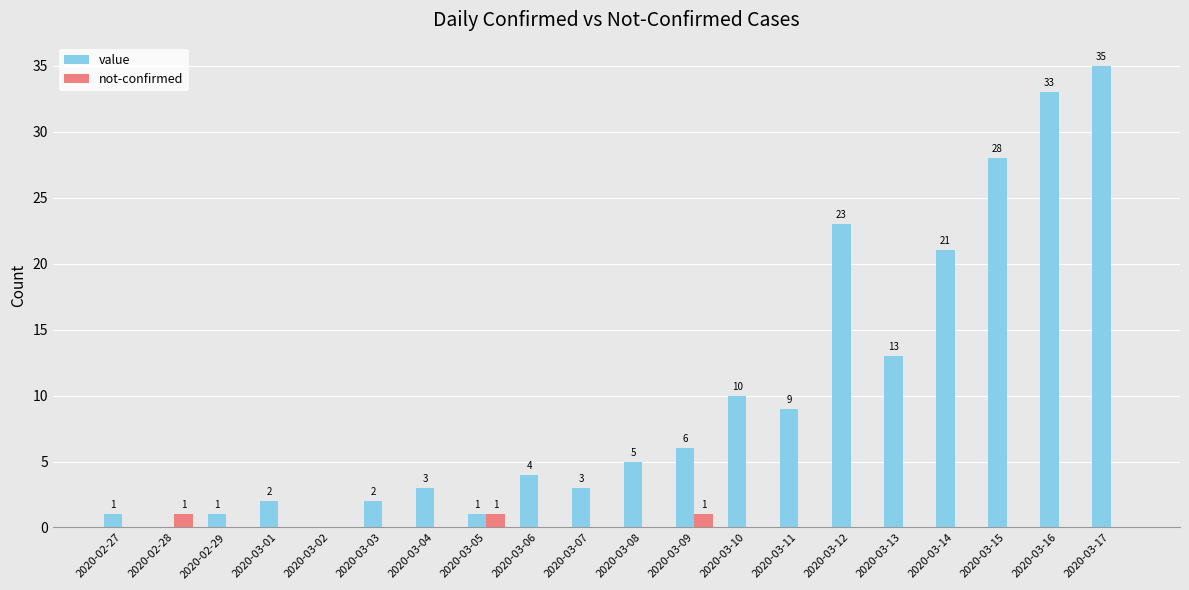

How many series are shown in this chart?

2